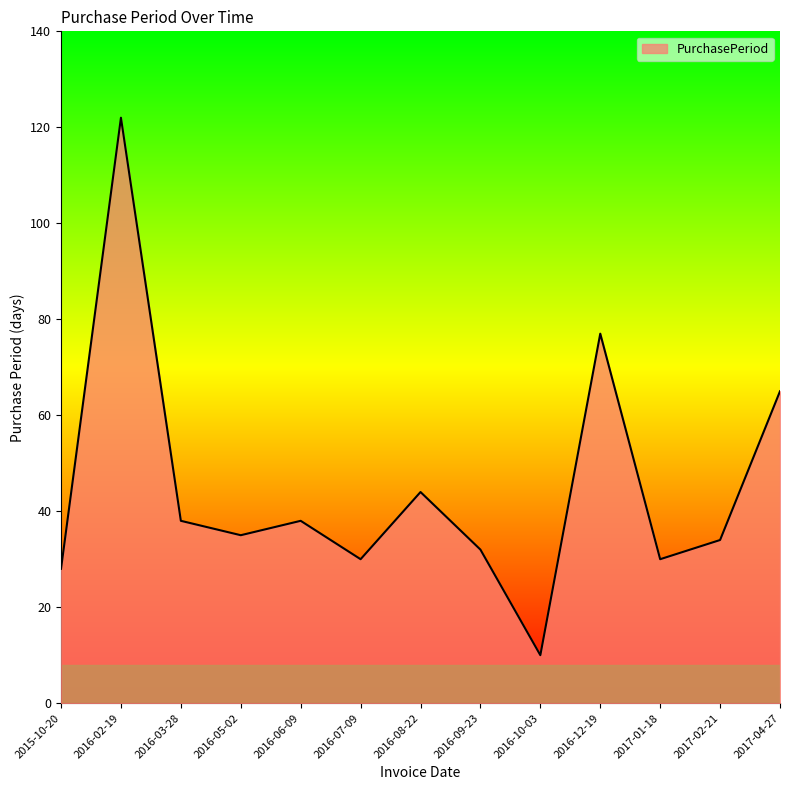

Between 2016-12-19 and 2016-02-19, which is larger?

2016-02-19